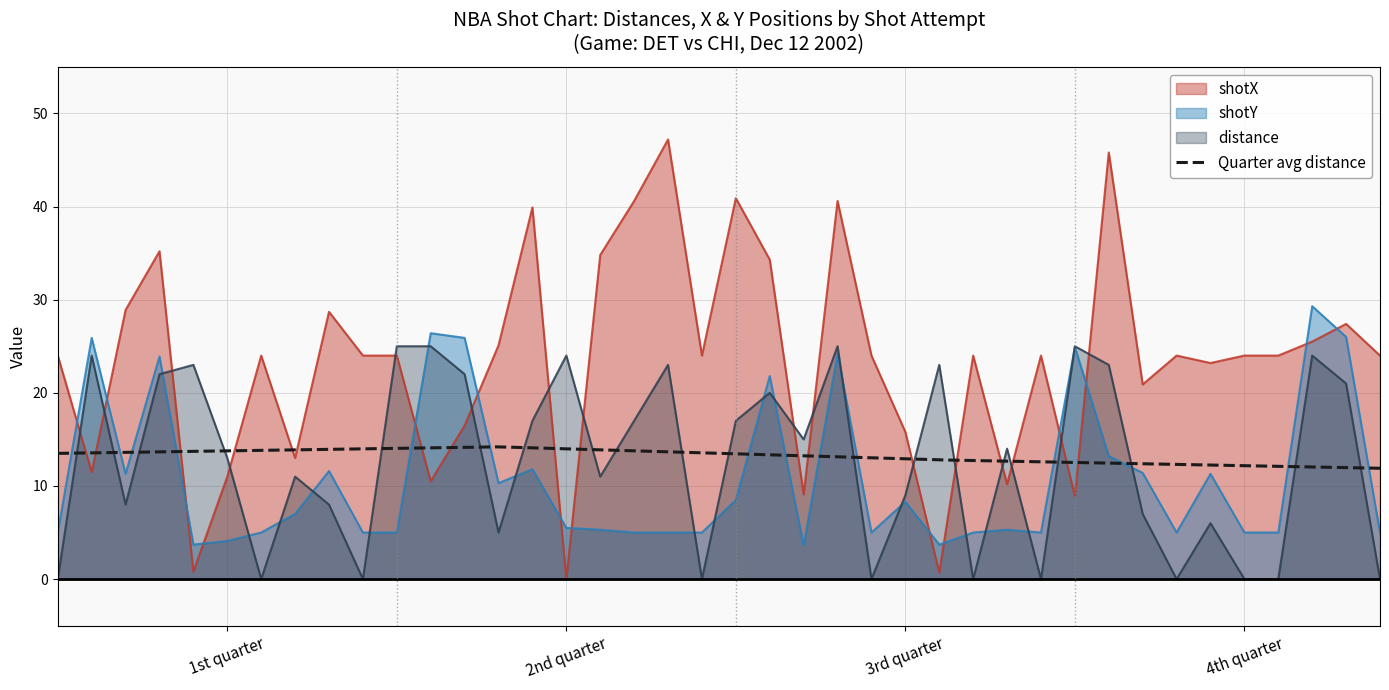

The distance series shows 14.0 at Shot 29. True or false?

True